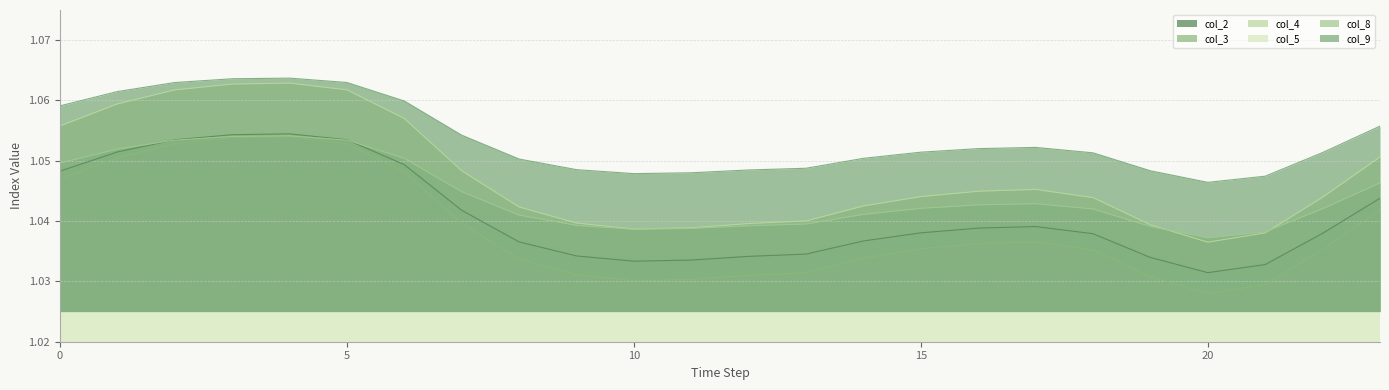

True or false: col_4 has more than 0 interior local peaks.

True